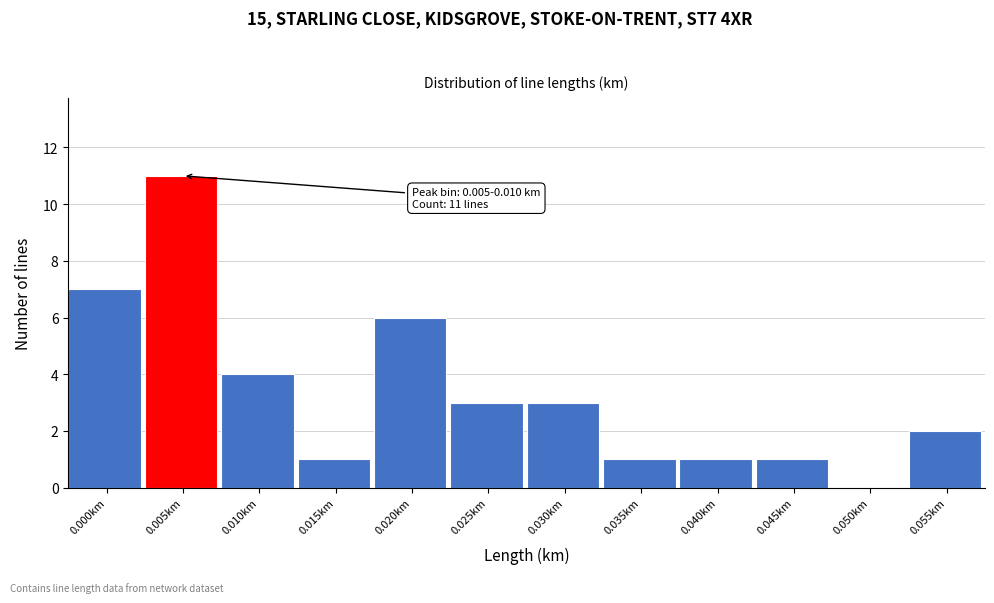

Reading left to right, transcribe all the data shown in this chart.

0.000km=7	0.005km=11	0.010km=4	0.015km=1	0.020km=6	0.025km=3	0.030km=3	0.035km=1	0.040km=1	0.045km=1	0.050km=0	0.055km=2